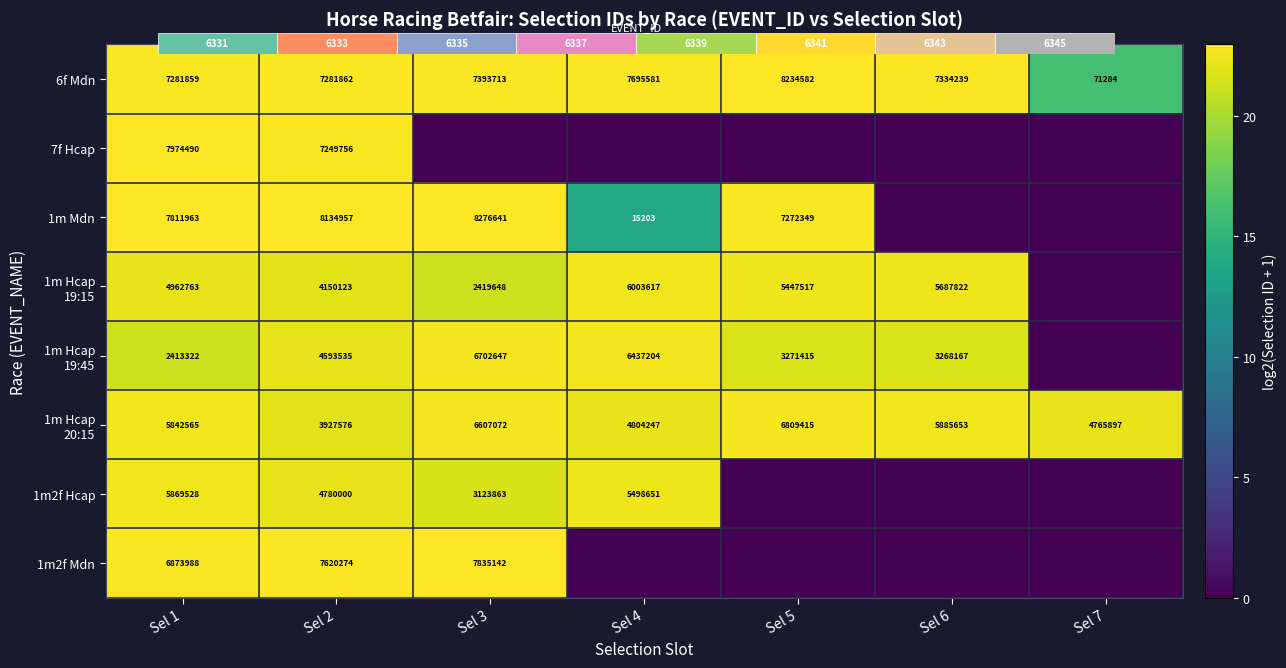

What is the sum of the 1m Hcap 19:15 values at Sel 4 and Sel 2?

44.5